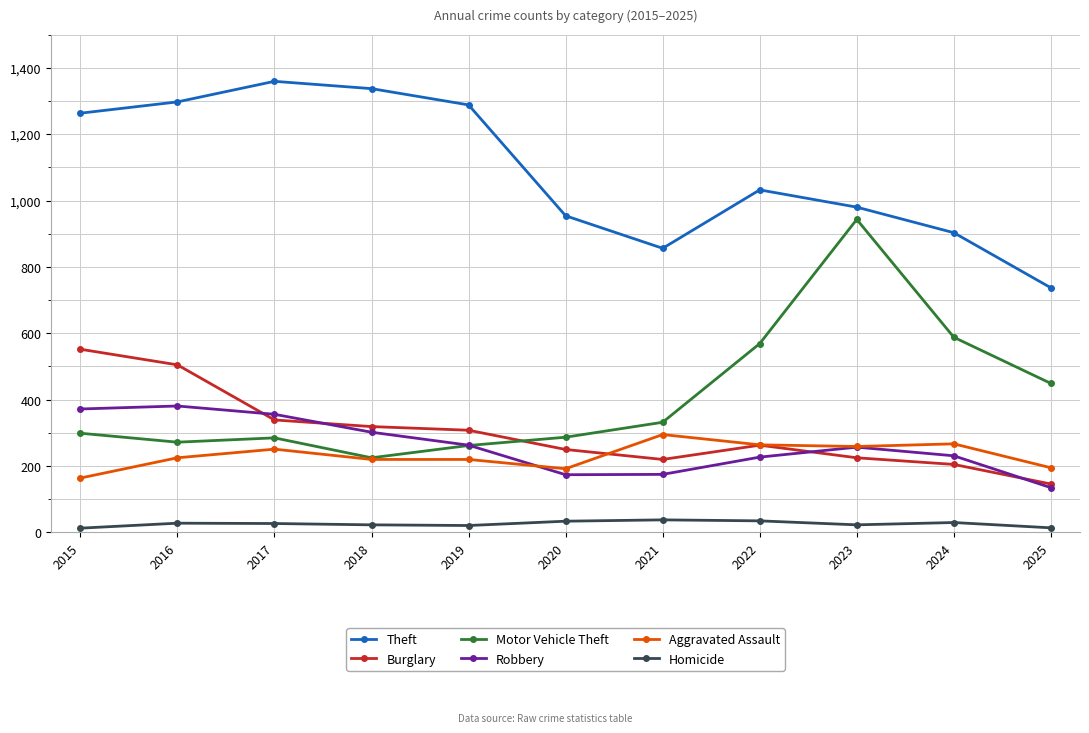

Which series changed the most between 2020 and 2022?

Motor Vehicle Theft